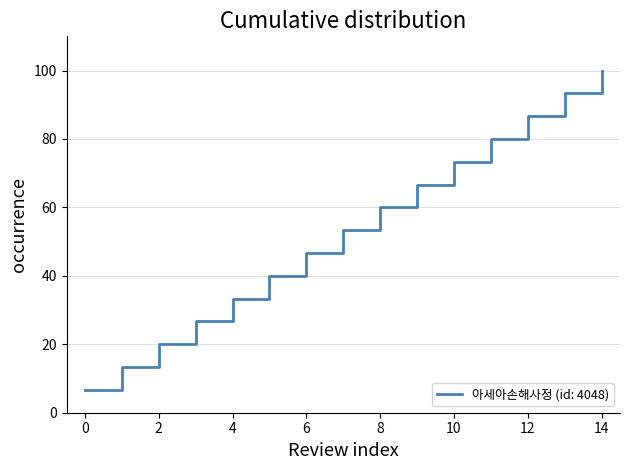

What is the difference between the maximum and minimum values?

93.3